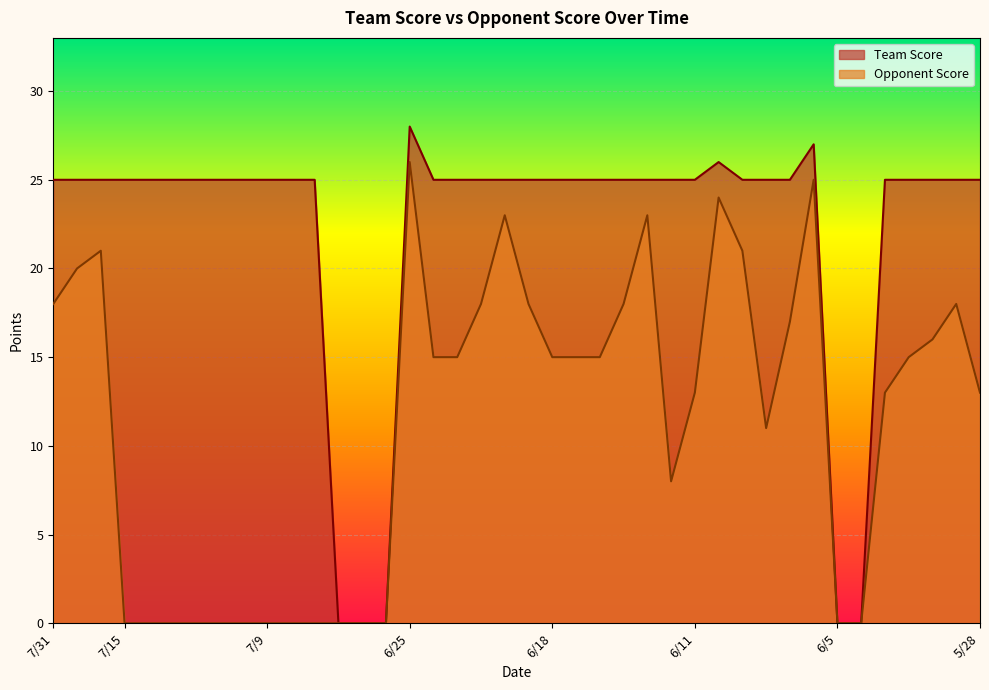

Which series changed the most between 7/31 and 6/11?

Opponent Score